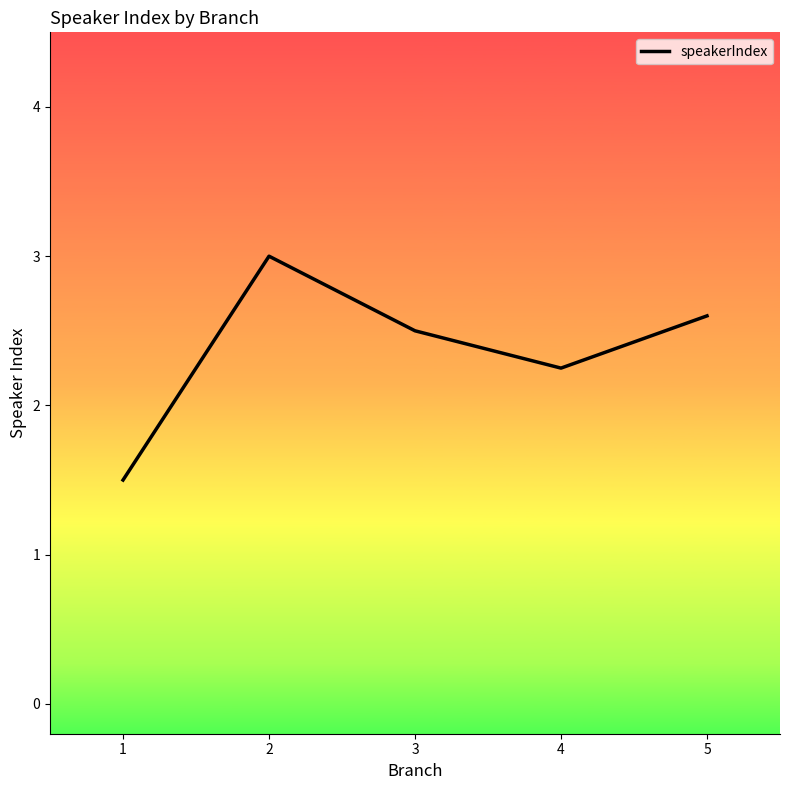

What is the minimum value shown in the chart?

1.5